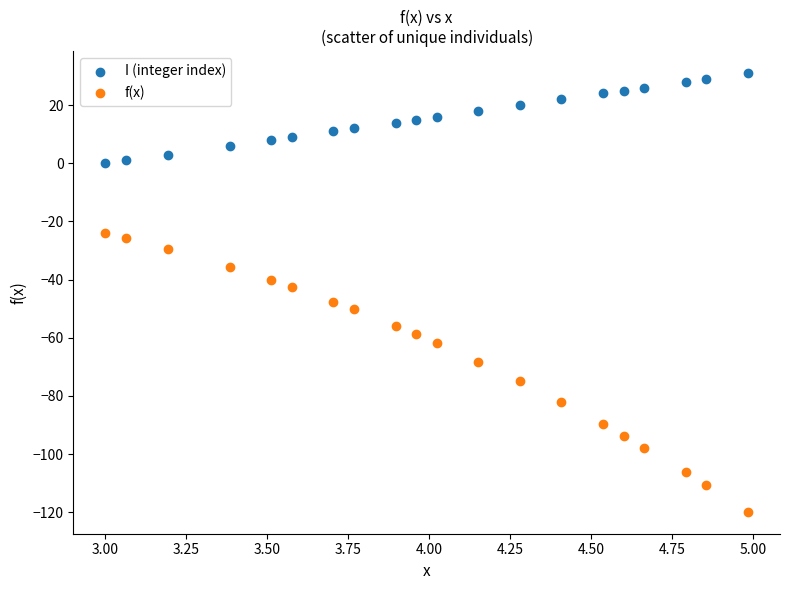

What is the X range (max minus min) for the scatter plot?

2.0